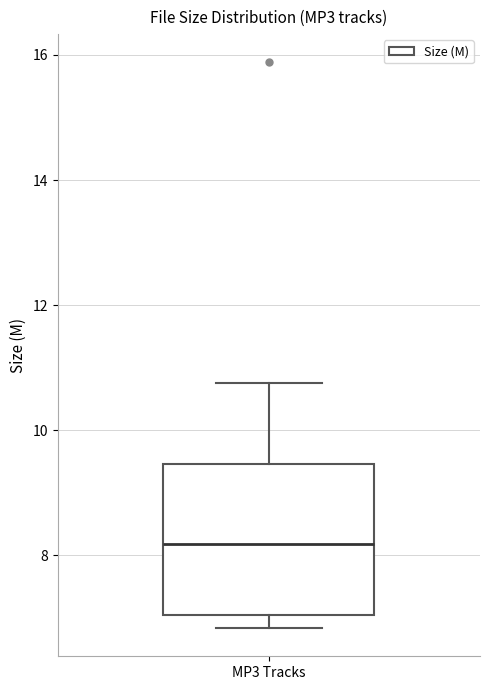

Where does the upper whisker of the box for MP3 Tracks end on the y-axis? The values are not printed on the chart, so give them approximately, as read against the axis.

10.8